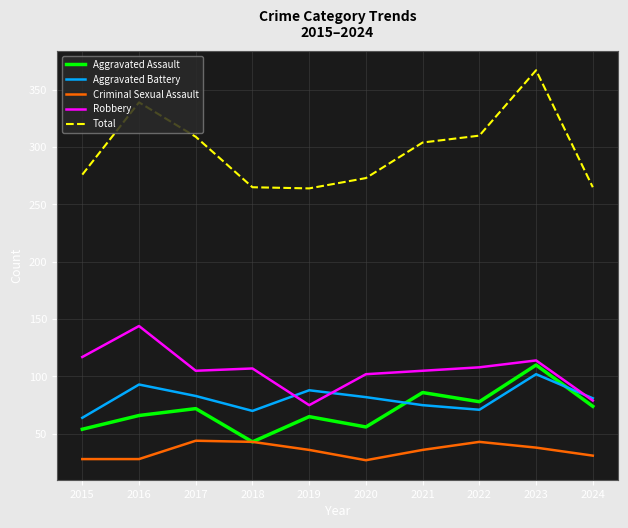

What is the maximum value for Aggravated Battery?

102